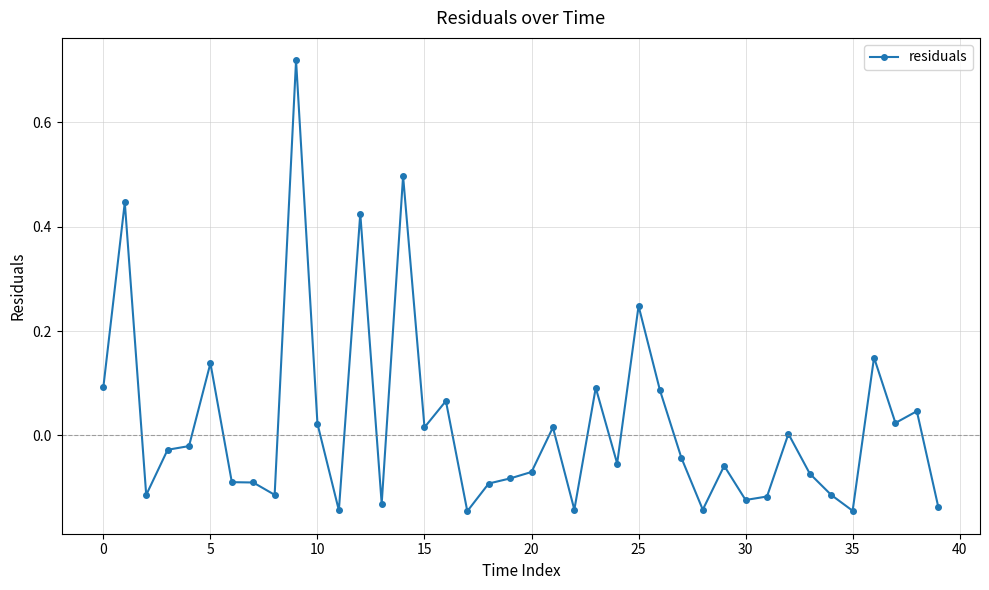

What is the difference between the maximum and minimum values?

0.9